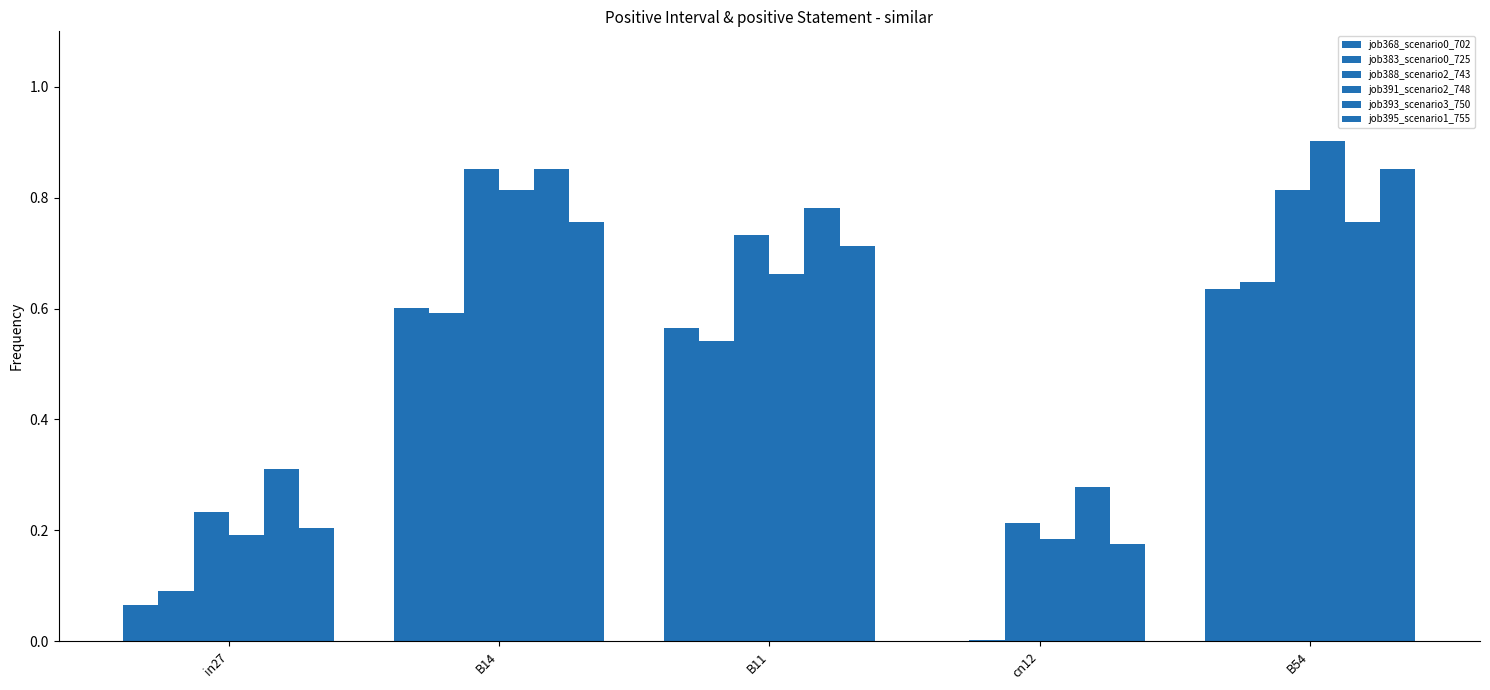

At which category is the sum across all series the highest?

B54